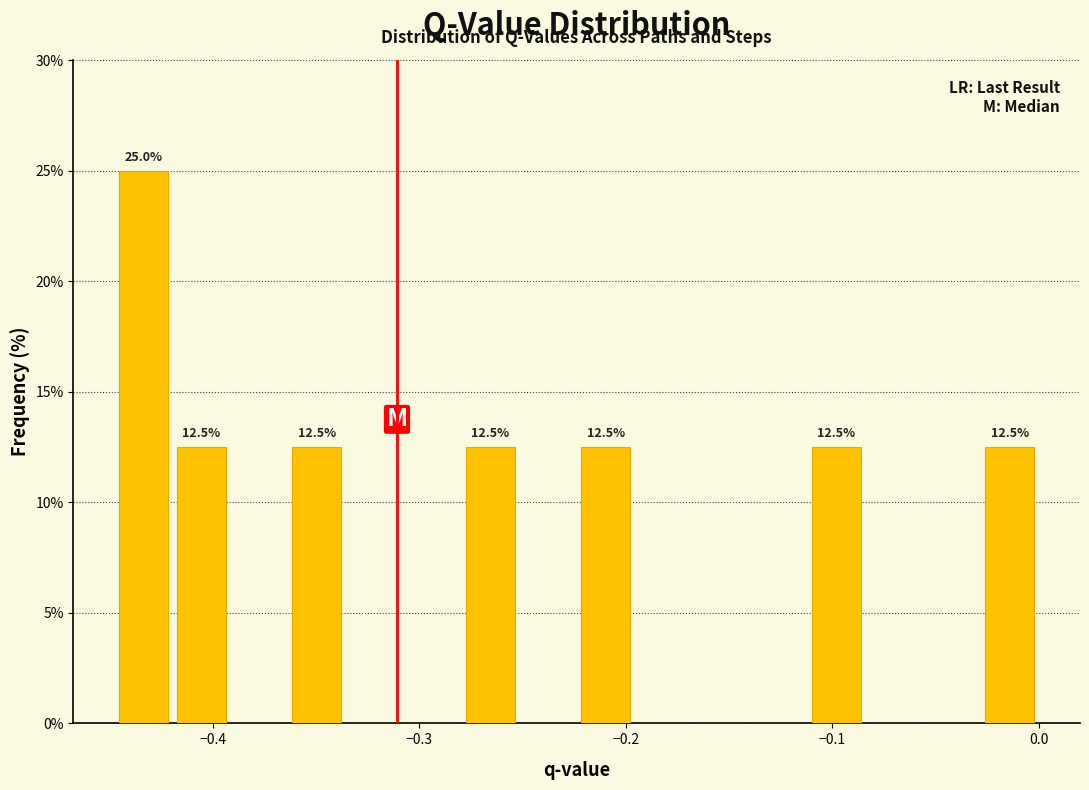

Around what value on the x-axis is the tallest bar? Give the approximate position of its centre, as read against the axis.

-0.43